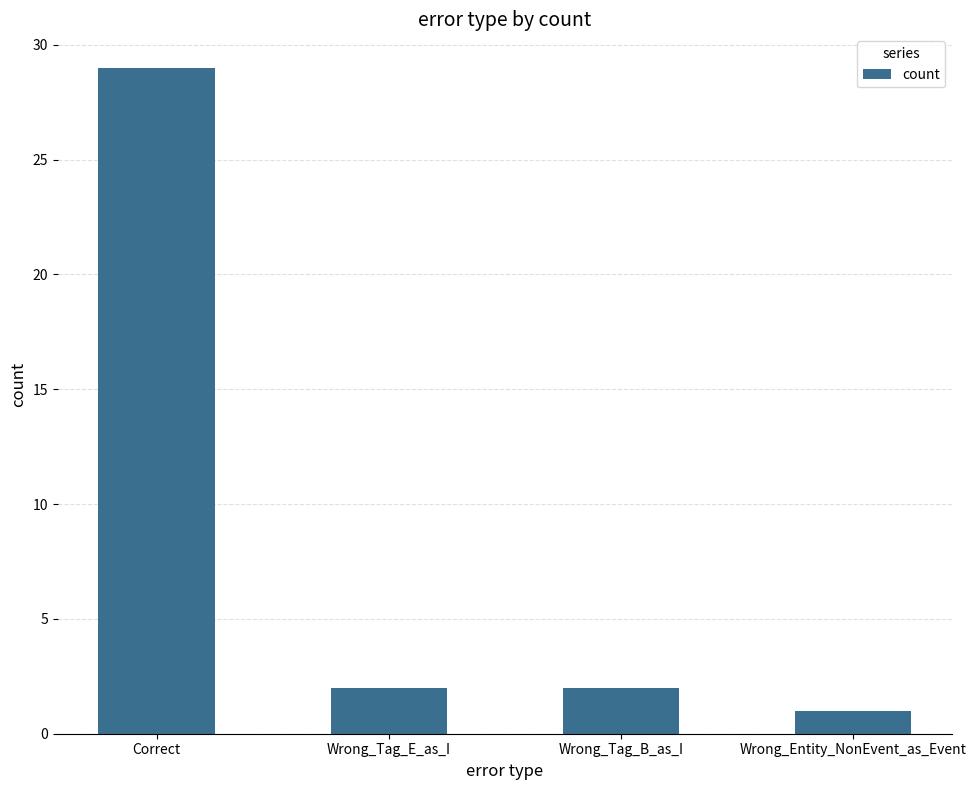

What is the sum of all values?

34